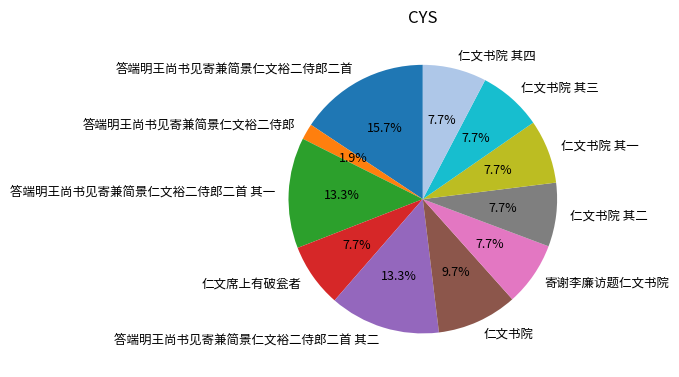

The 仁文书院 其三 slice represents 1% of the pie. True or false?

False